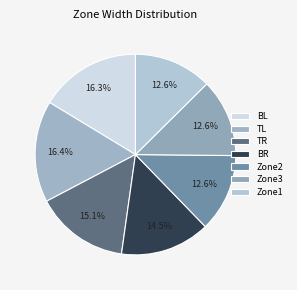

How much of the chart is everything except Zone1?

87.4%